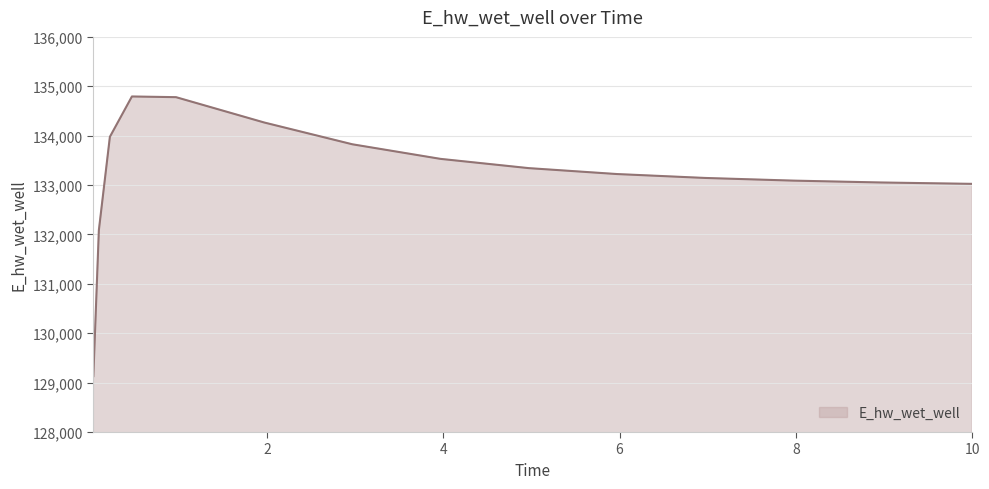

What is the sum of all values?

1998295.3